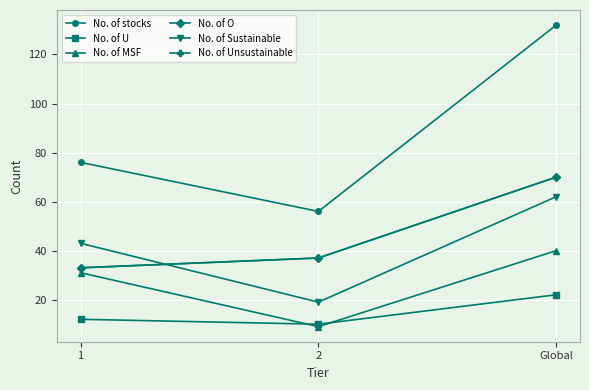

What is the total value across all series at 2?

168